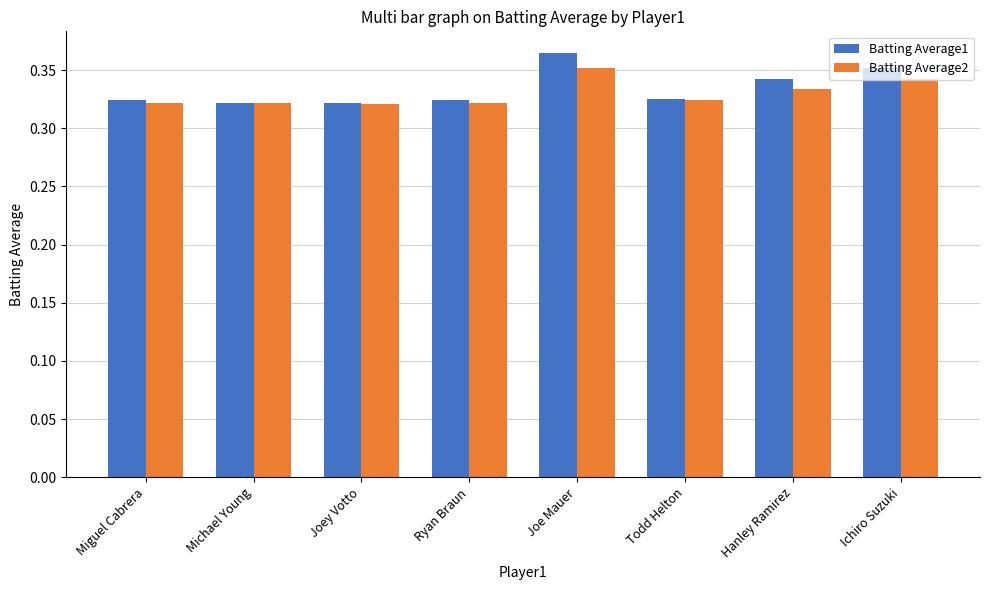

Which category has the highest value in the Batting Average1 series?

Joe Mauer